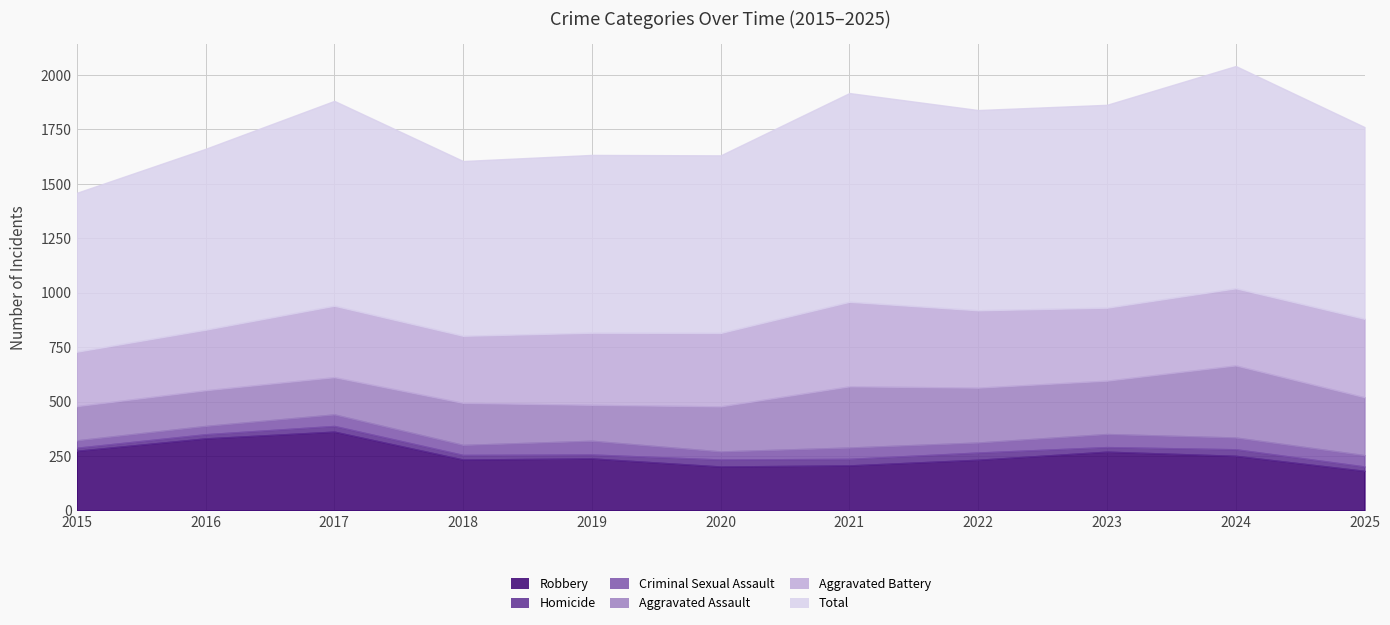

How many data points in Robbery are less than 239?

5